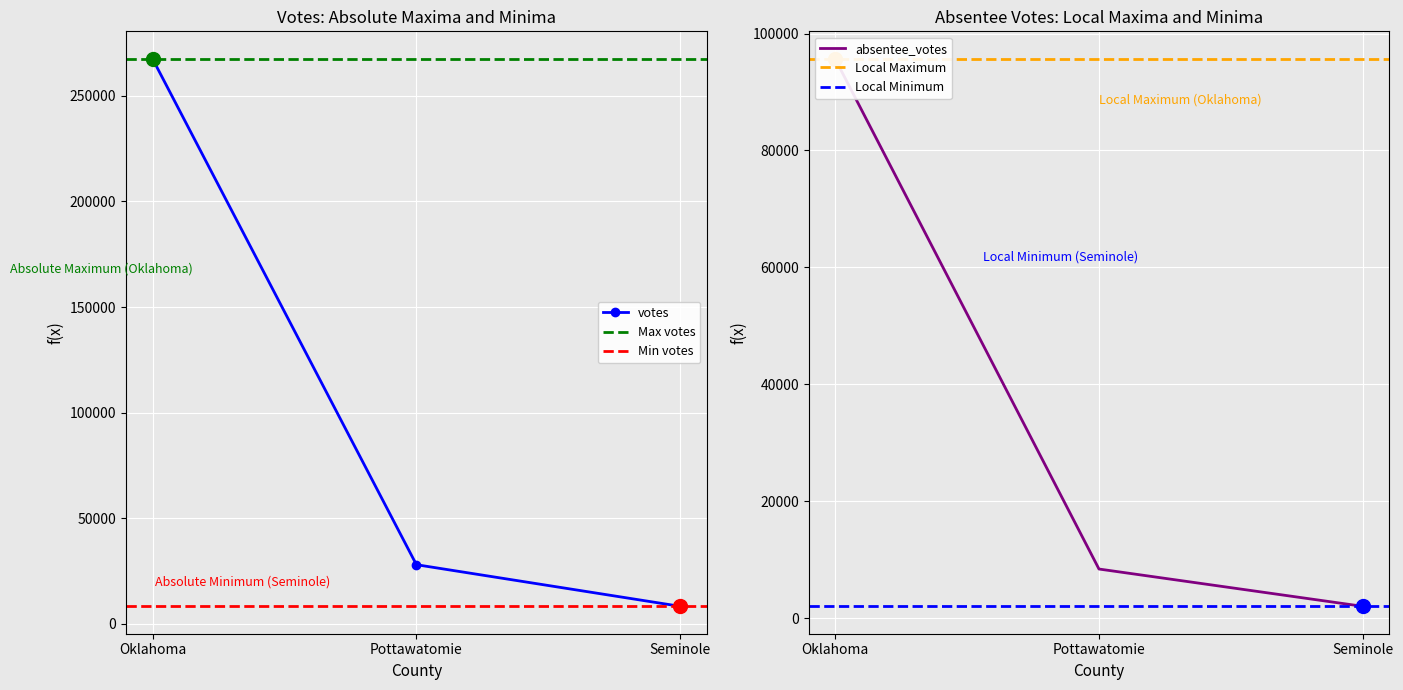

List the labels in order of eevp value, largest first.

Oklahoma, Pottawatomie, Seminole